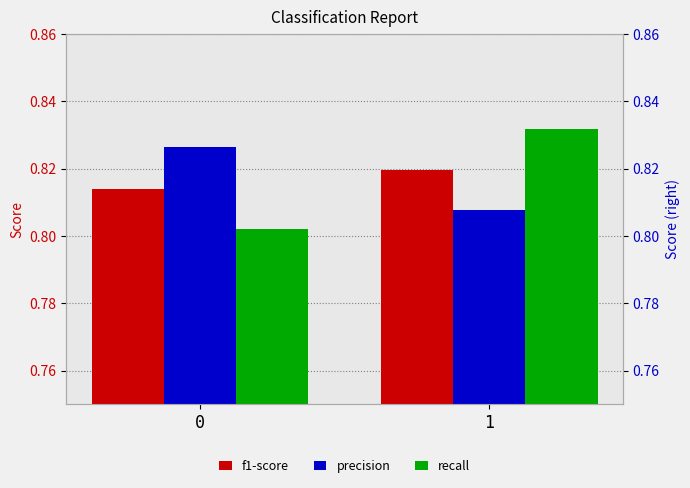

What is the average value of the precision series?

0.8